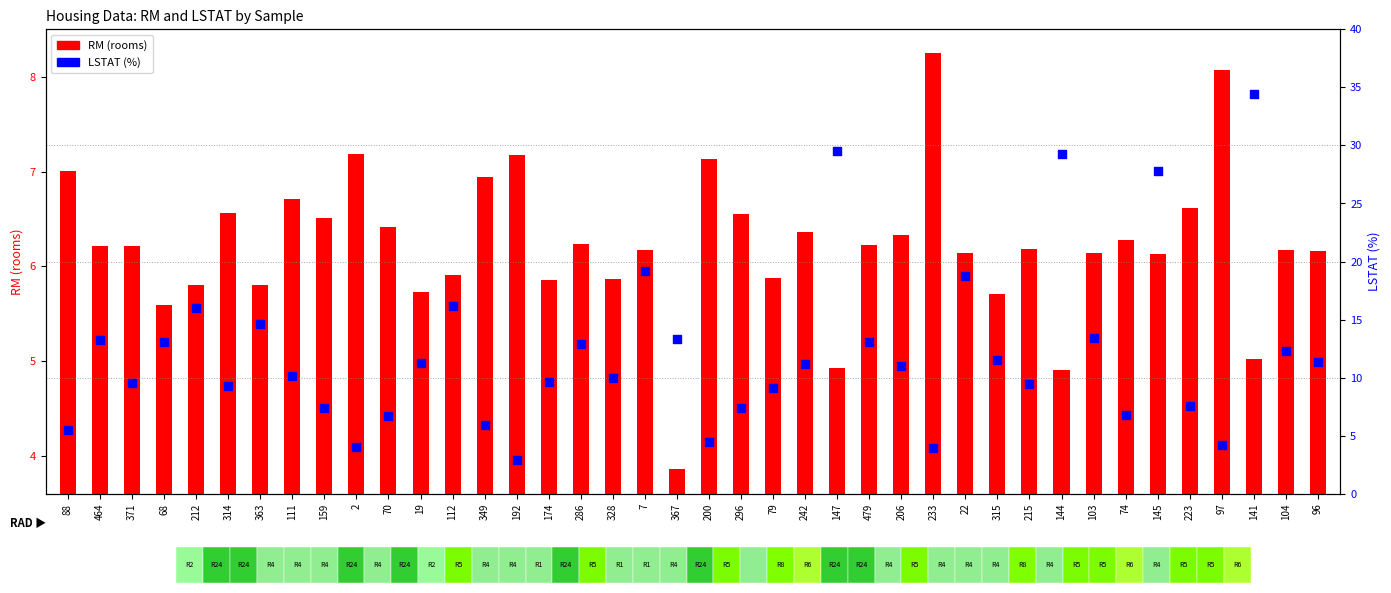

Which series contains the lowest Y value?

LSTAT (%)